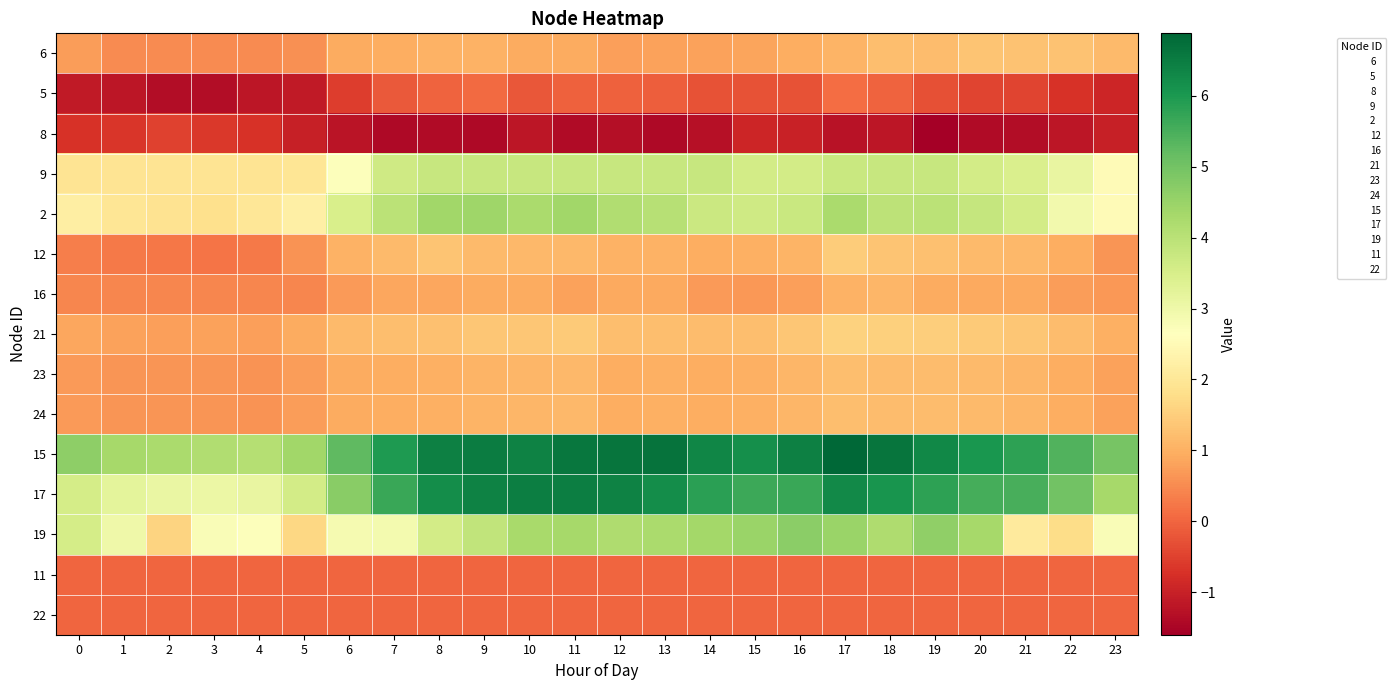

At how many categories does at least one series exceed 4?

24